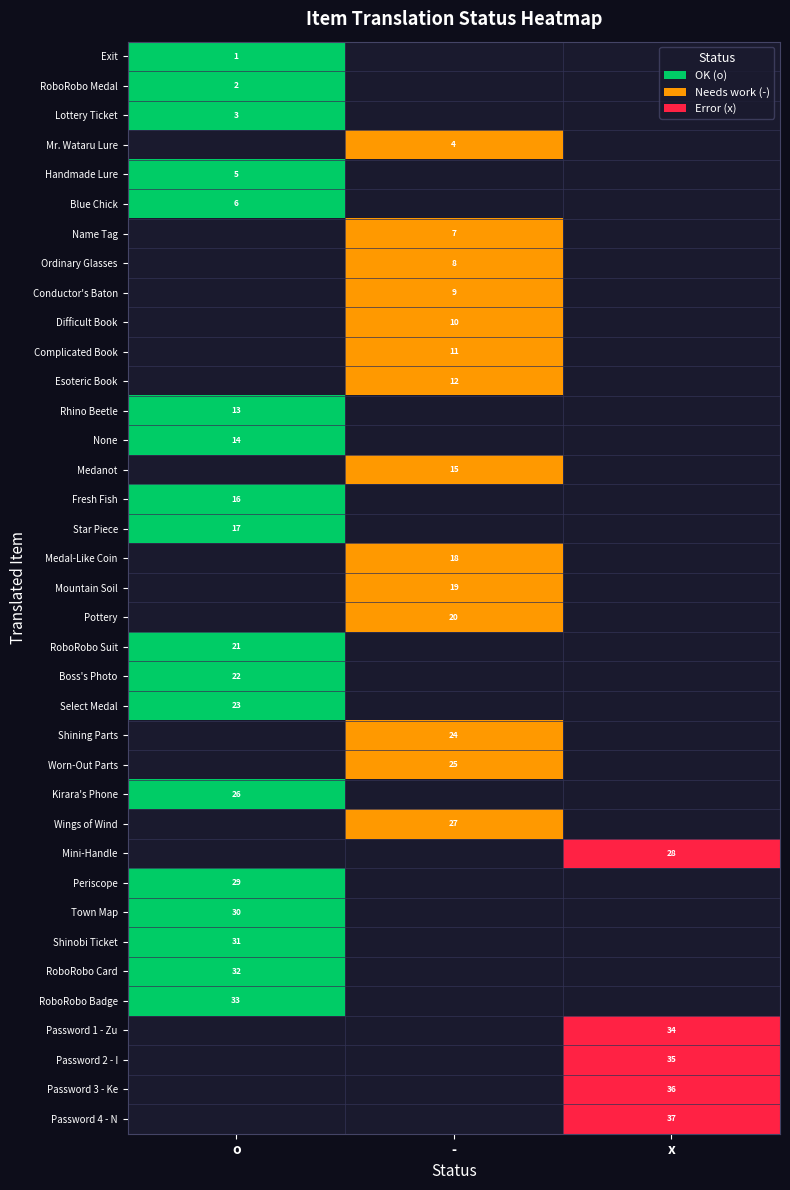

The value of Boss's Photo at o is 5. True or false?

False